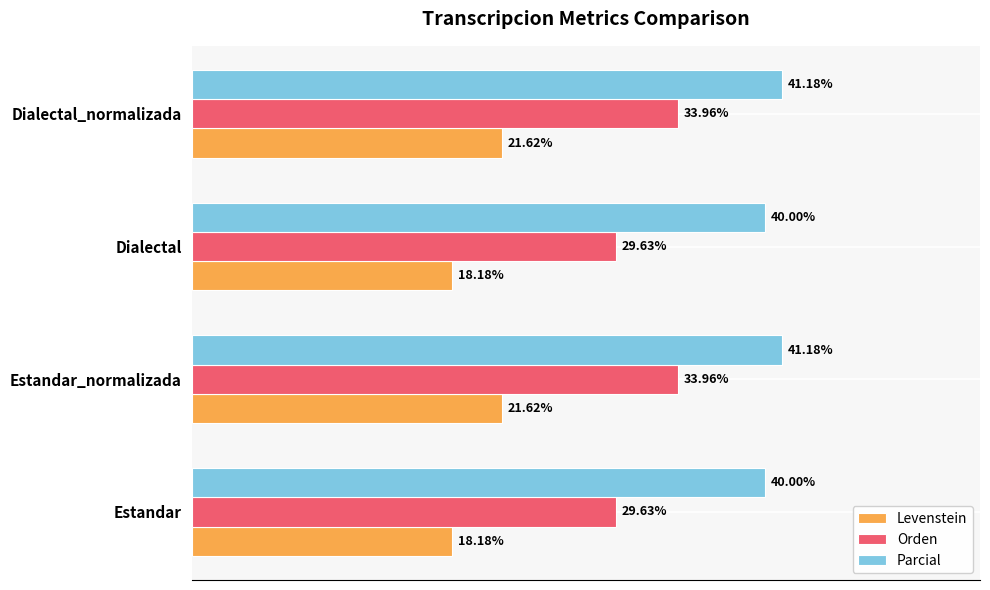

Is the value of Parcial at Estandar_normalizada greater than the value of Levenstein at Estandar?

Yes